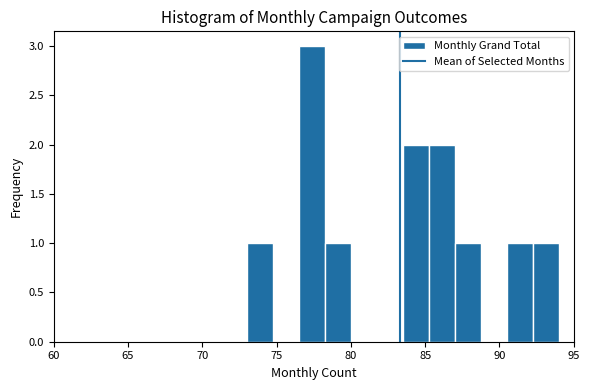

Read against the x-axis, roughly where is the centre of the tallest bar?

77.5